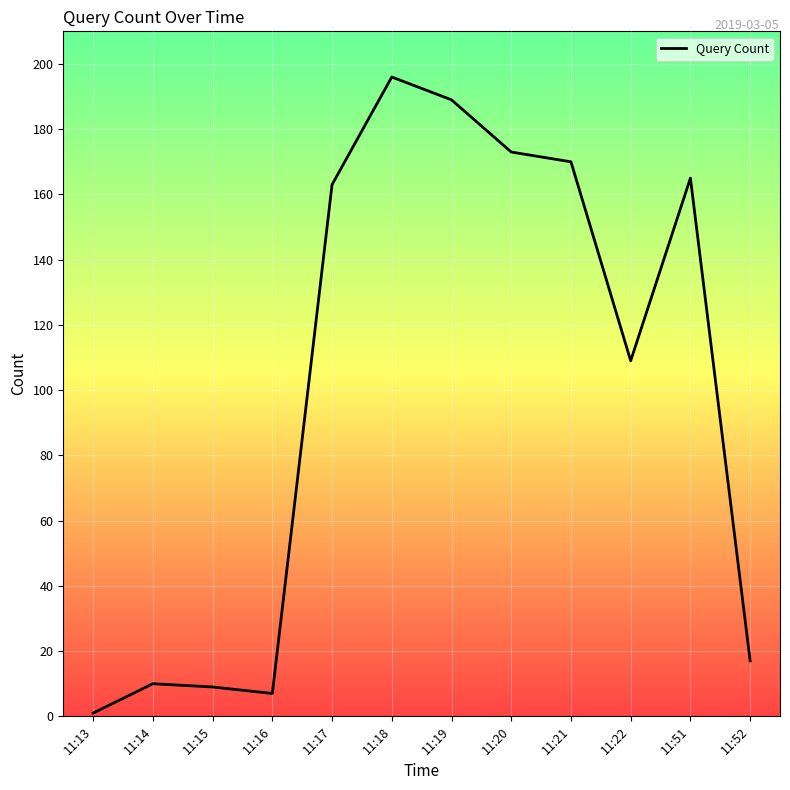

What is the change in value from 11:16 to 11:19?

+182